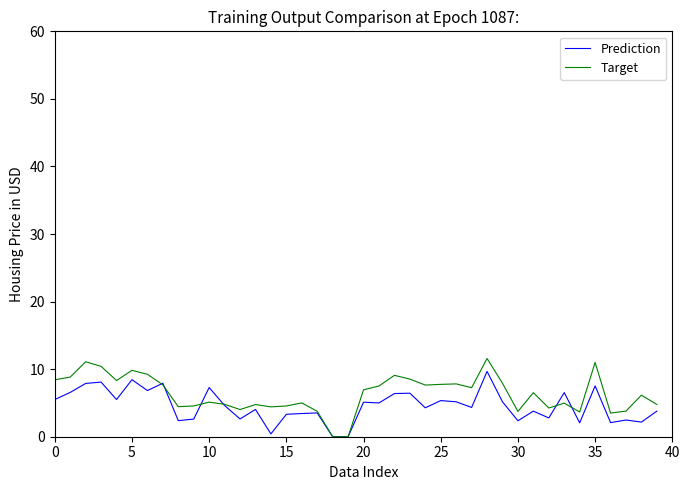

What are all the series names shown in the legend?

Prediction, Target